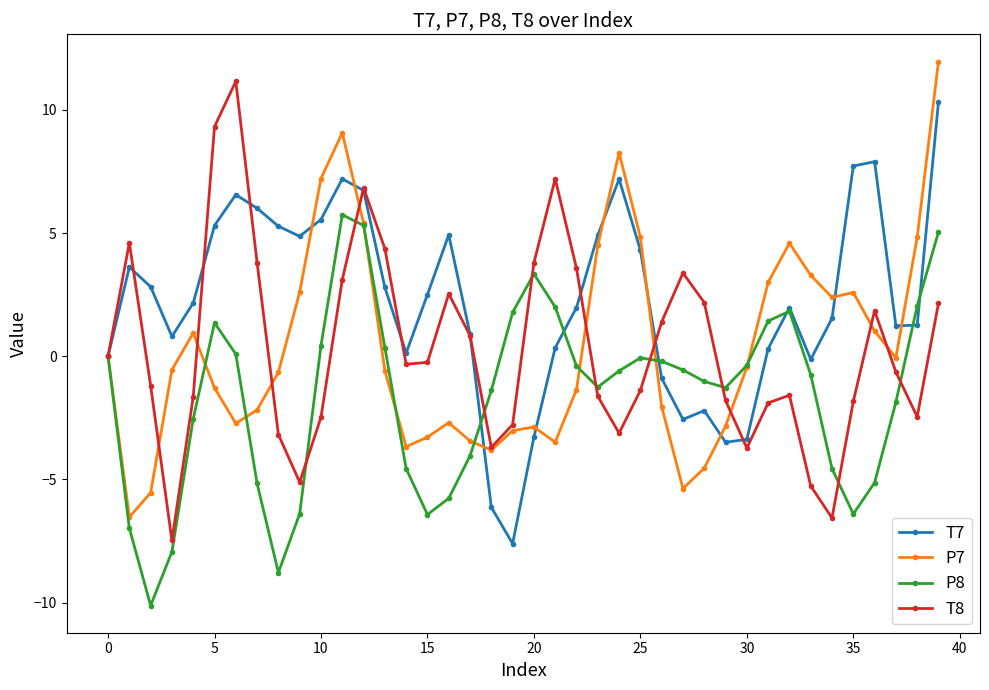

What is the highest value of the P7 series?

12.0